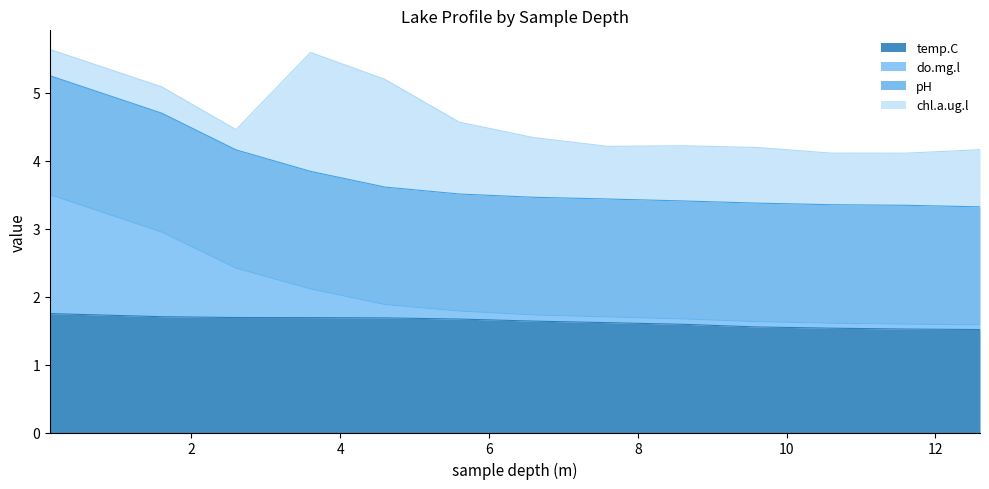

What is the highest value of the temp.C series?

1.8